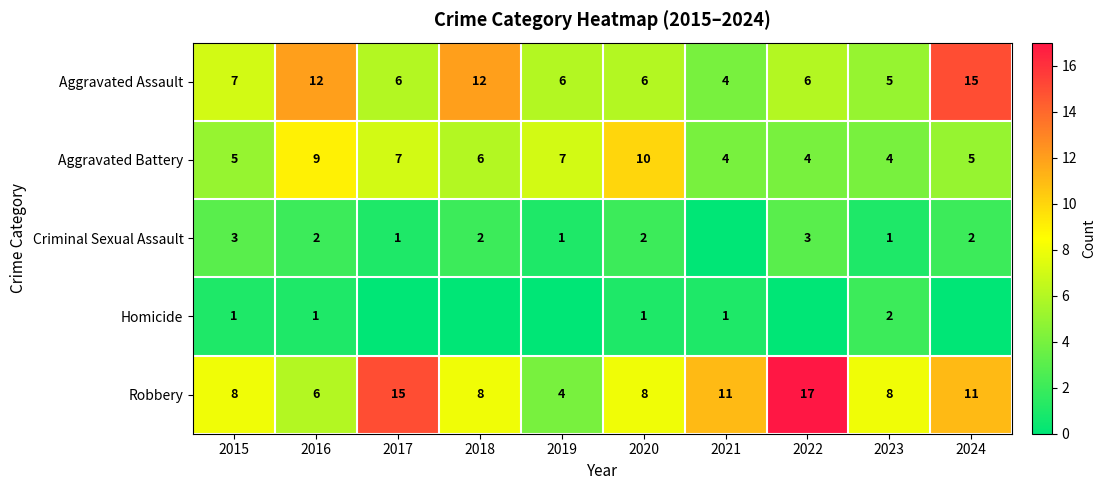

How many series are shown in this chart?

5